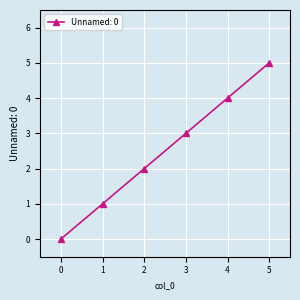

Between 5 and 4, which is larger?

5